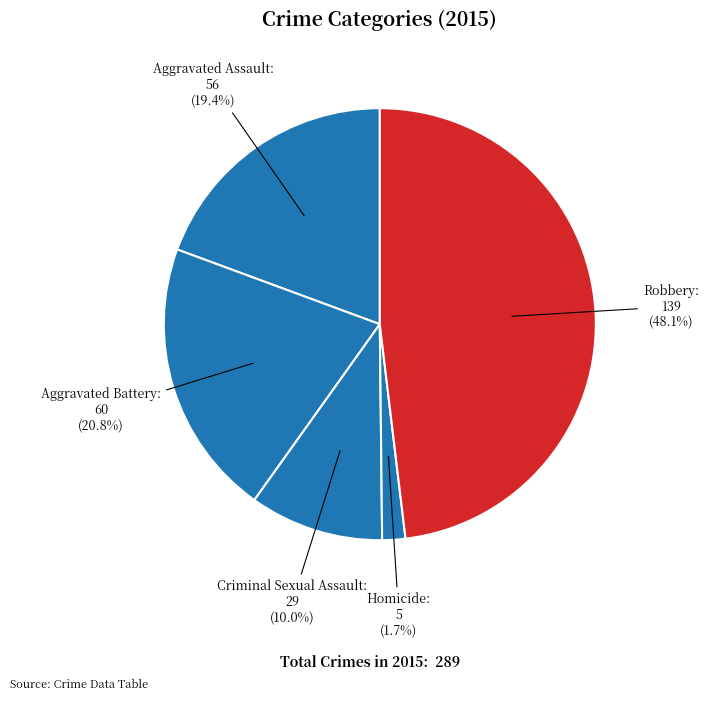

What is the smallest slice in the pie chart?

Homicide